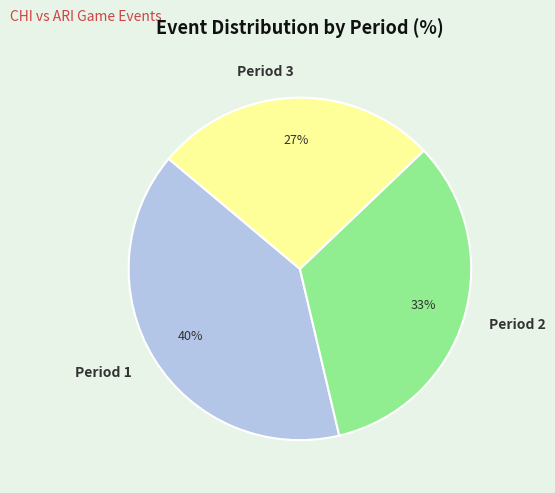

Does Period 3 account for over 50% of the chart?

No